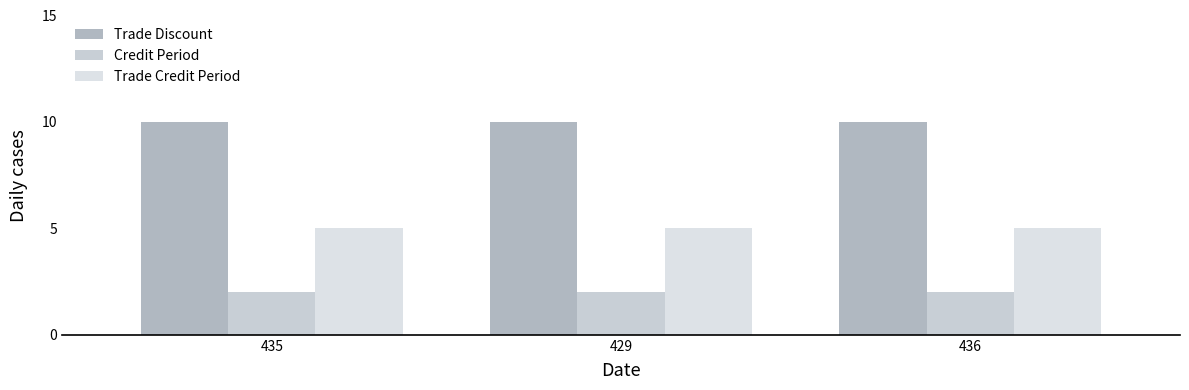

Reading left to right, what are all the values shown in this chart?

Trade Discount: 10	10	10
Credit Period: 2	2	2
Trade Credit Period: 5	5	5